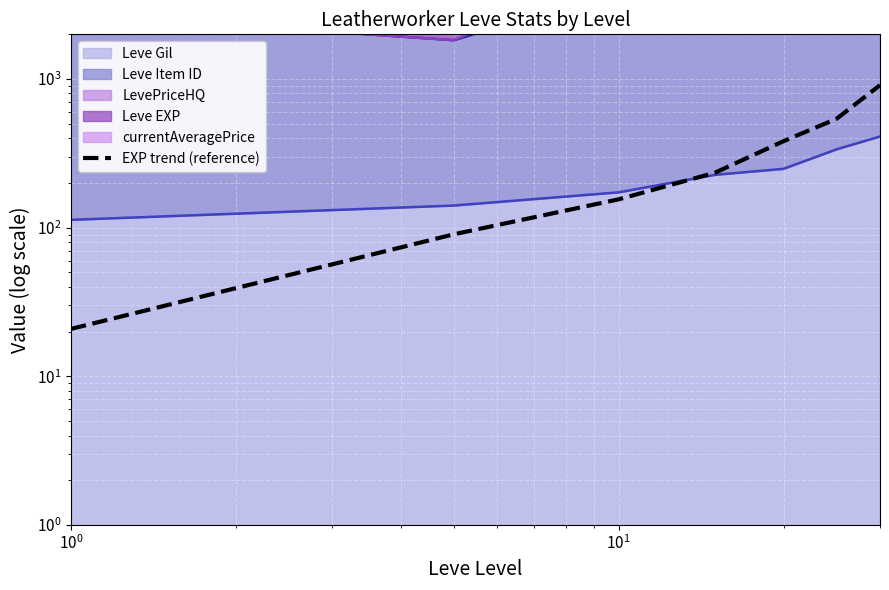

How many data points does each series have?

7